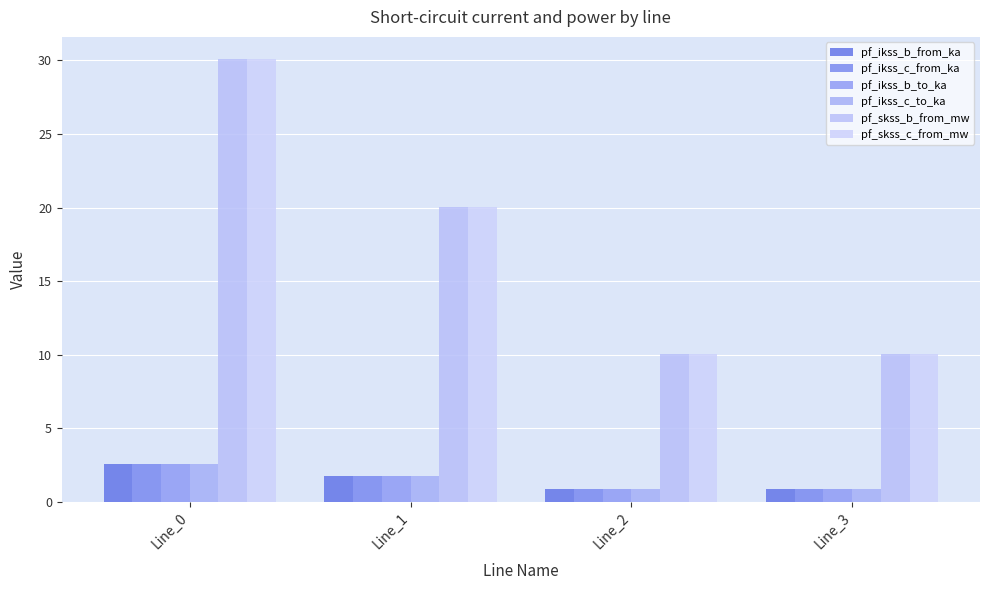

What is the sum of all pf_ikss_c_to_ka values?

6.1